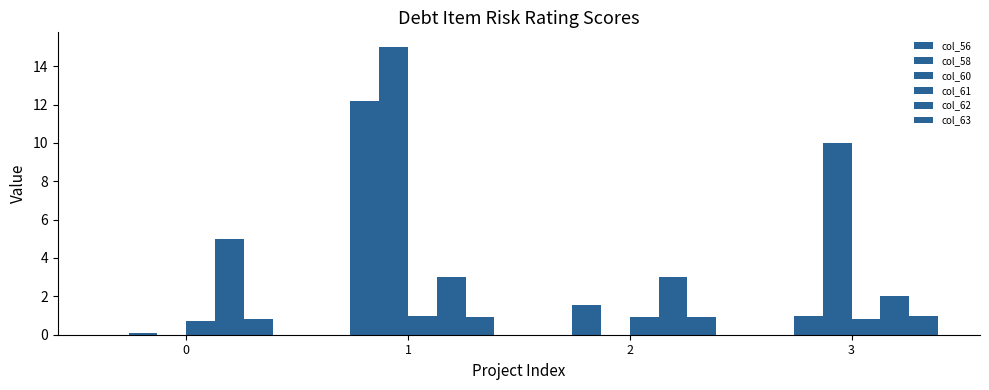

Does the chart contain stacked bars?

No